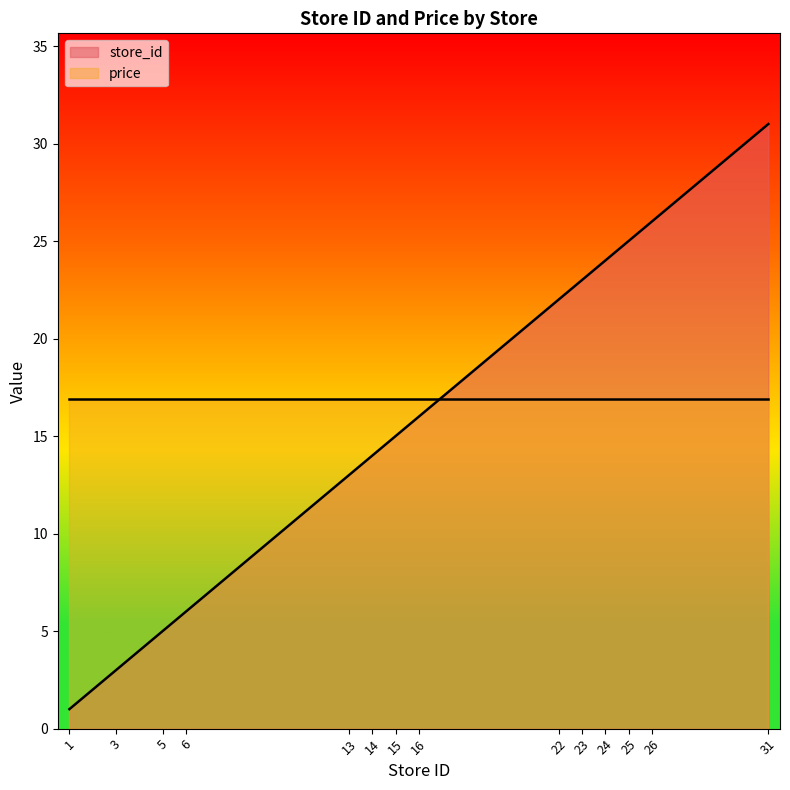

What is the difference between the second highest and minimum values?

25